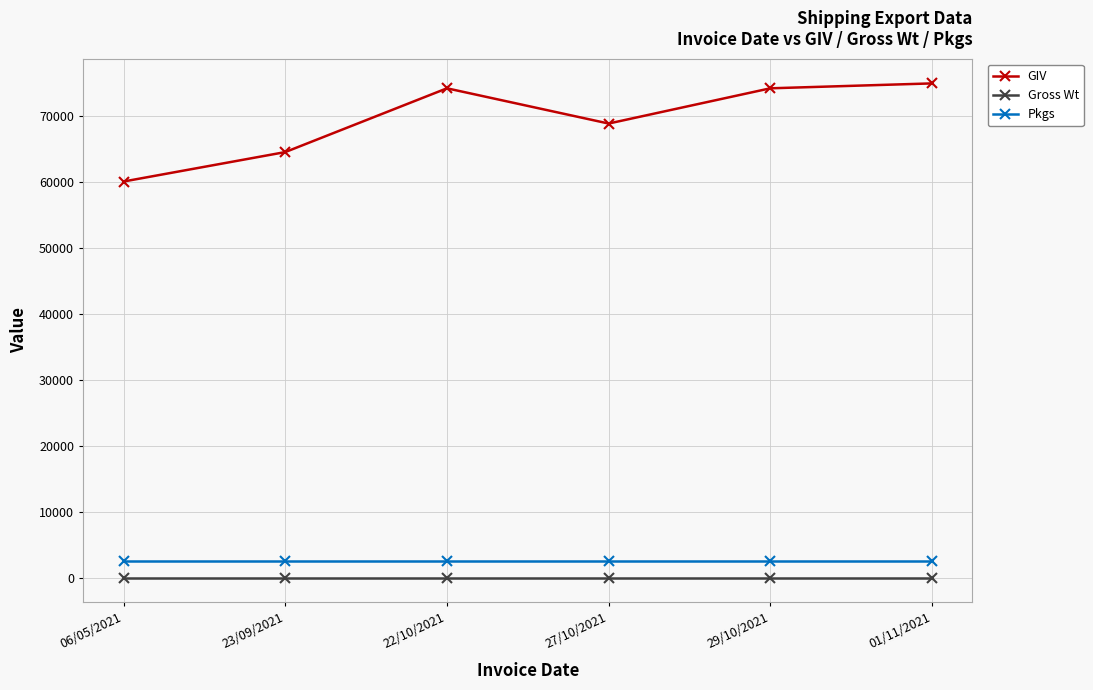

Which series has the widest spread of values?

GIV